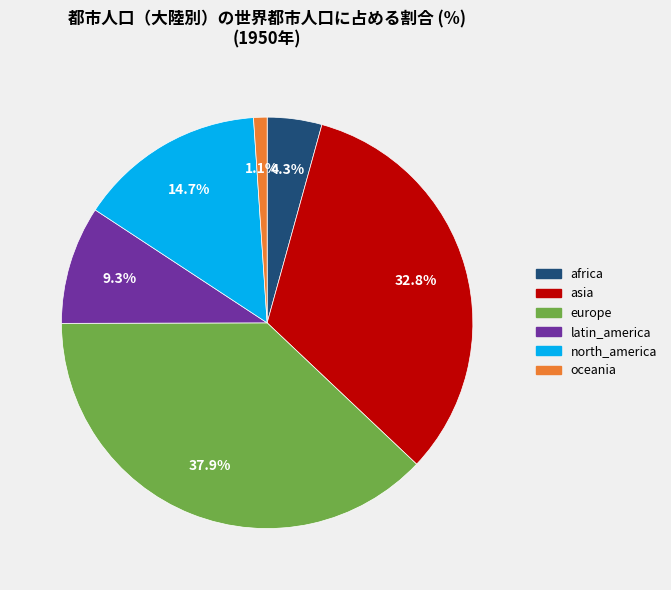

Combined, do asia and oceania account for over 50%?

No